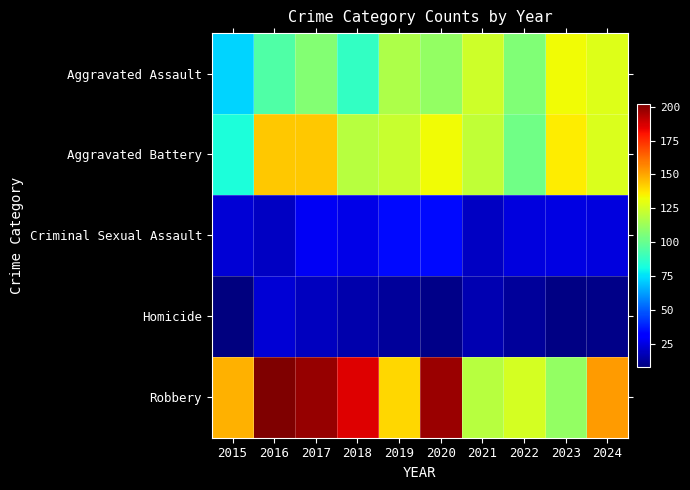

At how many categories does at least one series exceed 88?

10